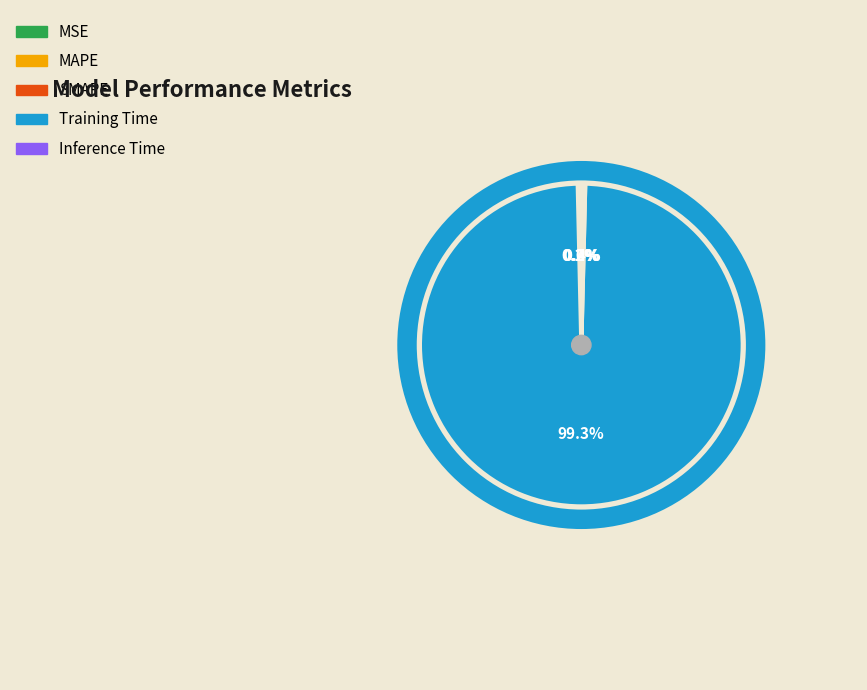

What percentage is NOT represented by Inference Time?

99.6%